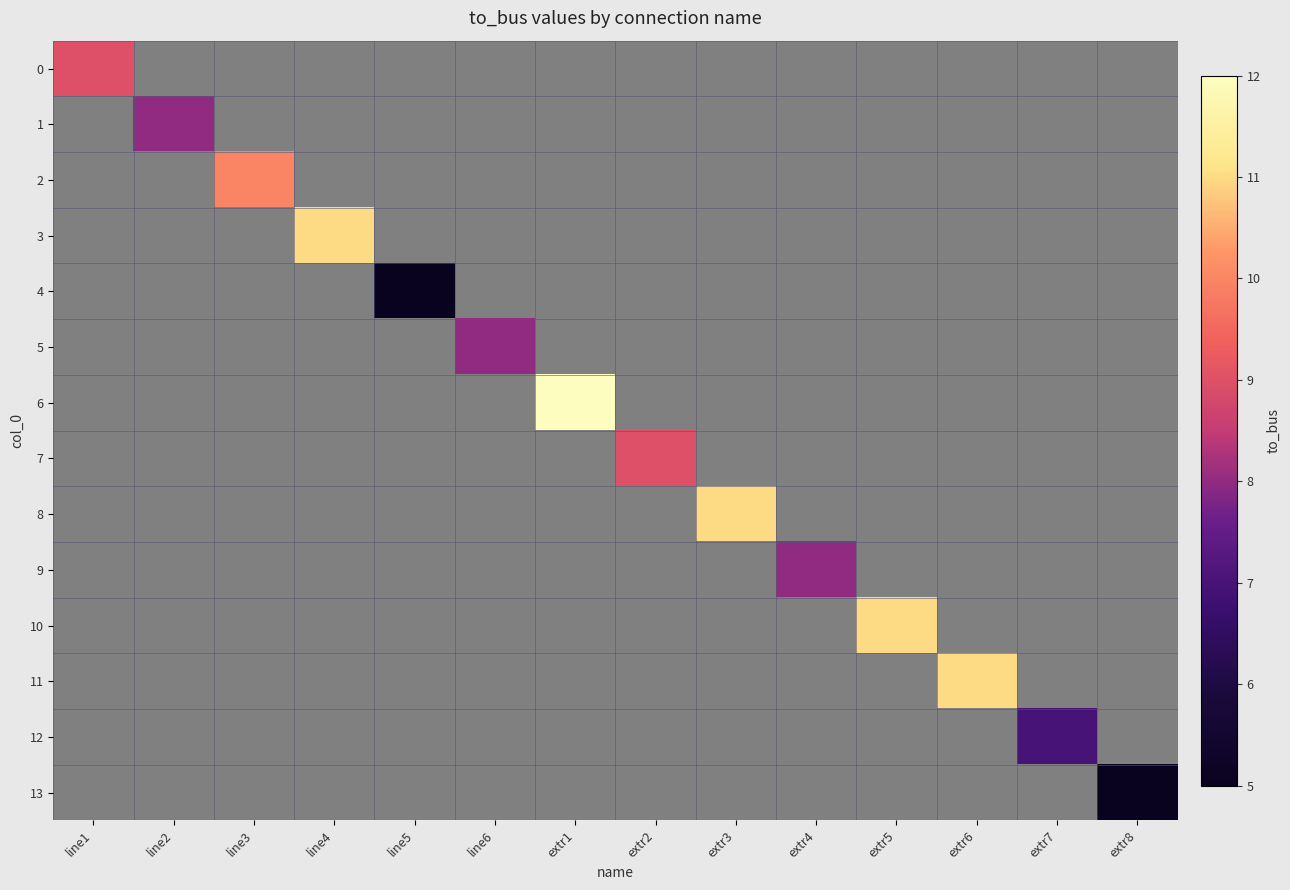

Is the value of 5 at line6 greater than the value of 11 at line3?

No